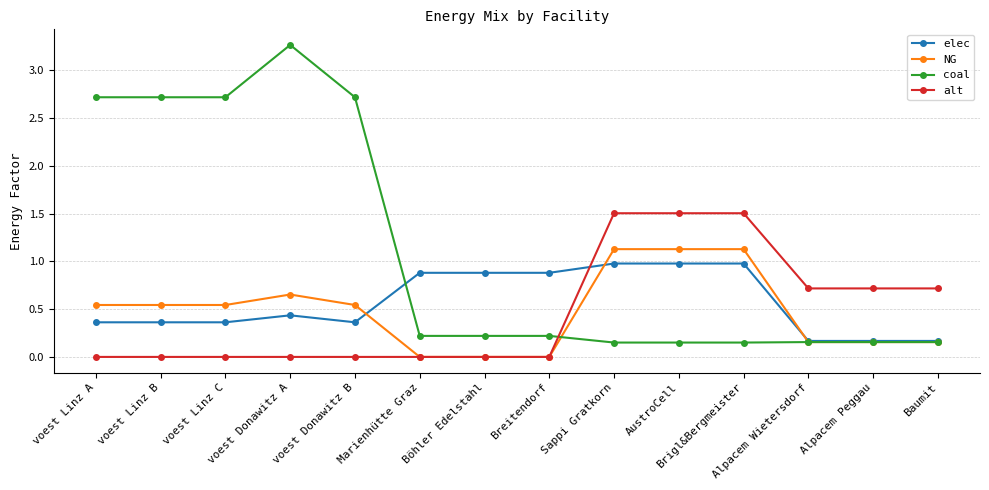

Is the value of elec at Alpacem Wietersdorf greater than the value of alt at voest Linz C?

Yes